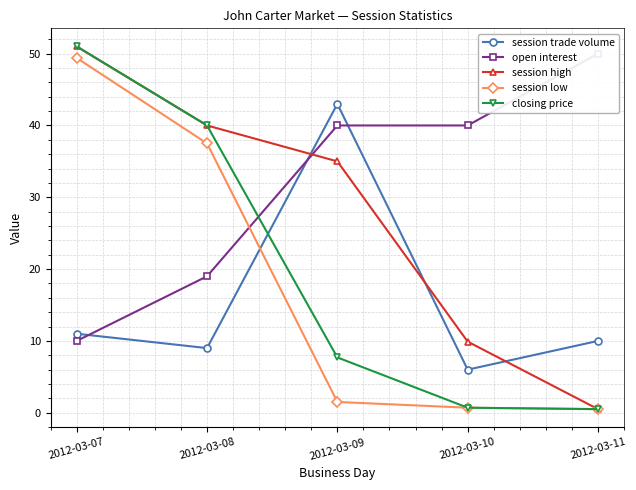

List the series in order of their peak value, lowest first.

session trade volume, session low, open interest, session high, closing price